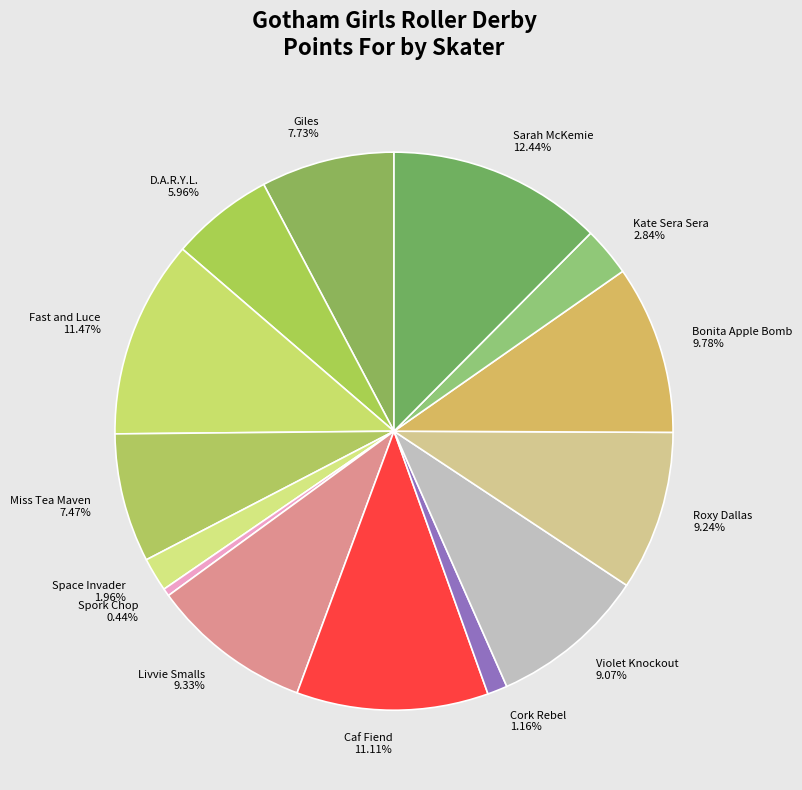

Count the number of slices in the pie.

14